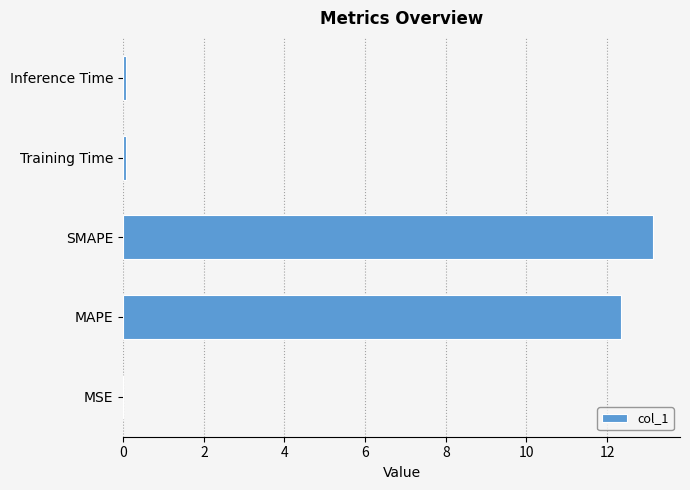

Which has a higher value, Training Time or MAPE?

MAPE